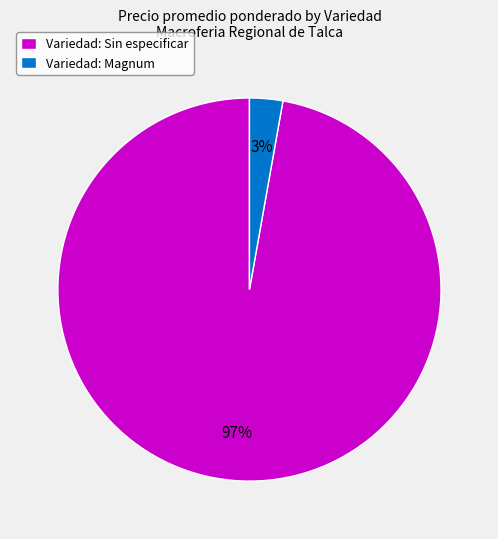

Between Variedad: Magnum and Variedad: Sin especificar, which is larger?

Variedad: Sin especificar